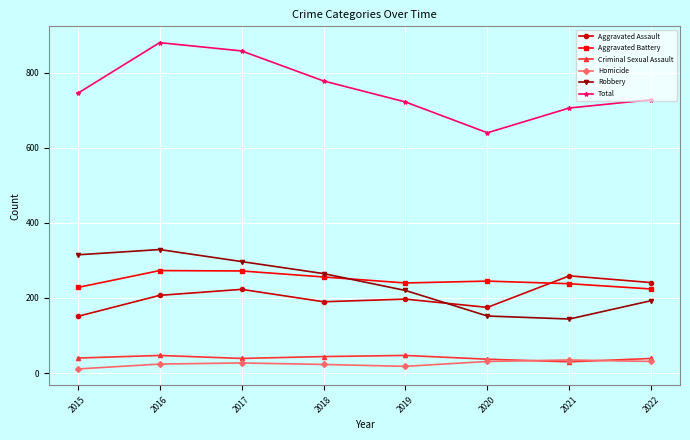

What is the value of the Aggravated Battery point at the 1st from the left?

228